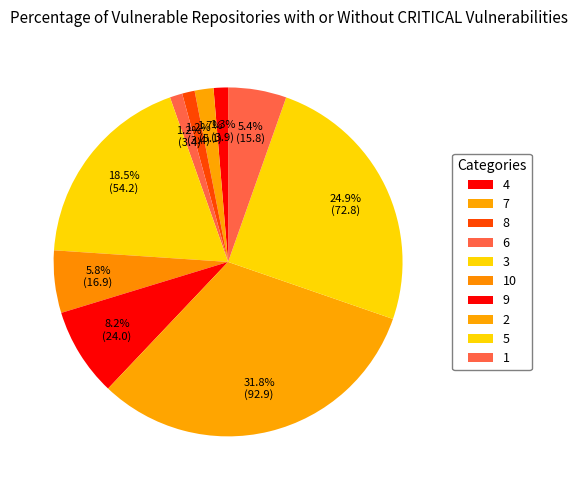

Which category has the biggest portion of the pie?

2